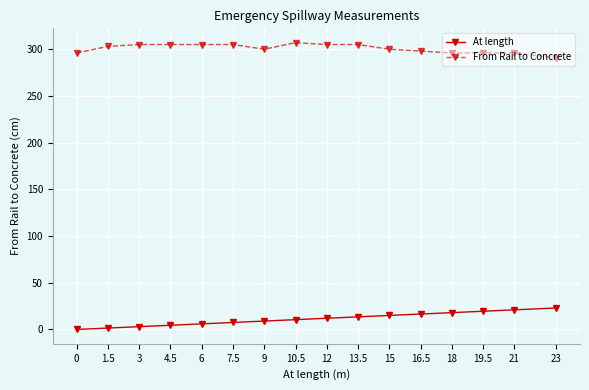

What is the sum of the At length values at 13.5 and 21?

34.5